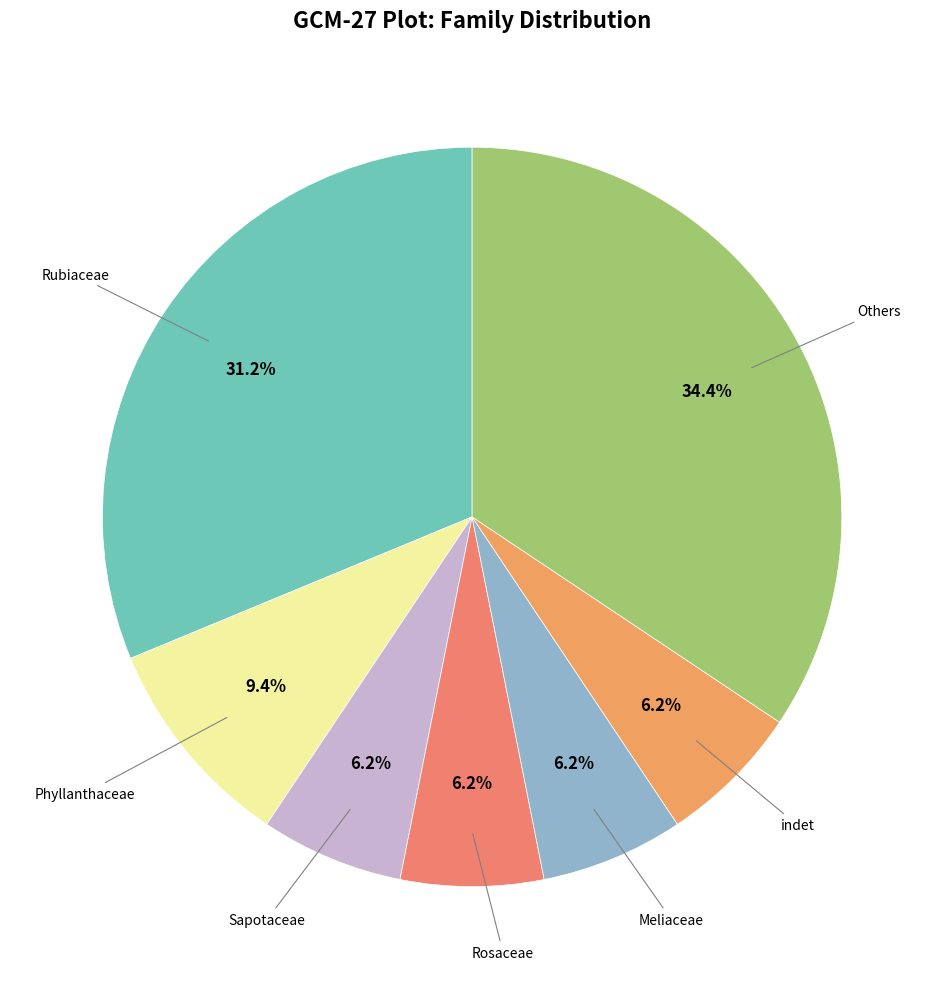

Count the number of slices in the pie.

7